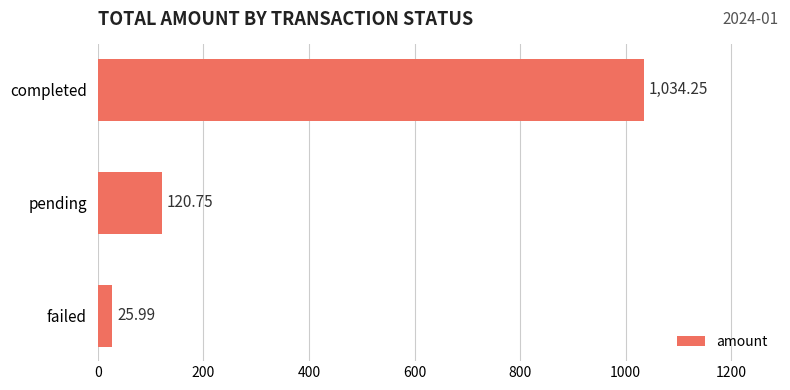

What is the change in value from failed to pending?

+94.8